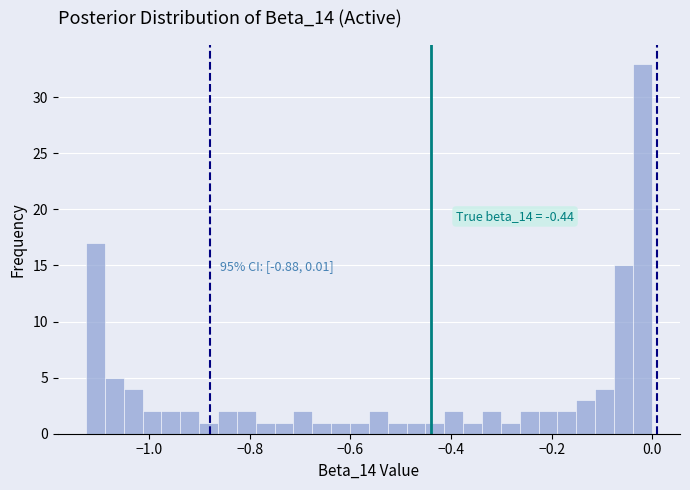

Read against the x-axis, roughly where is the centre of the tallest bar?

-0.02